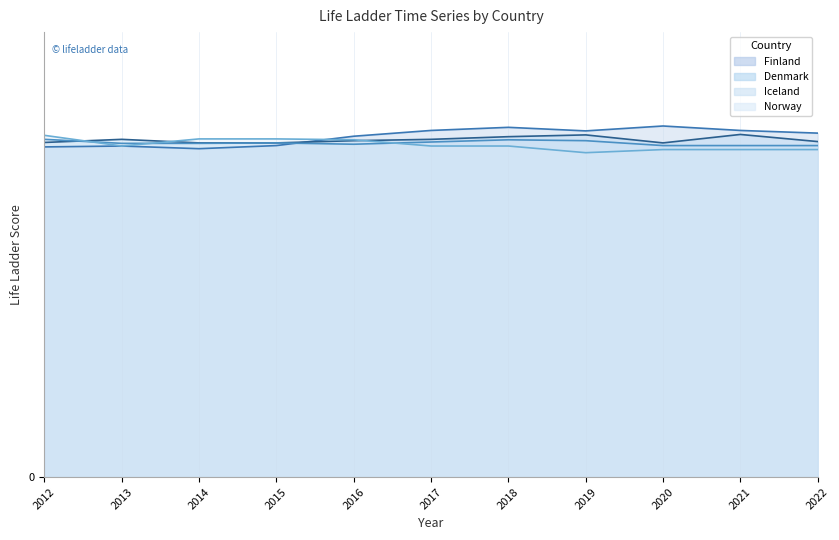

Where is the first local minimum for Norway?

2013